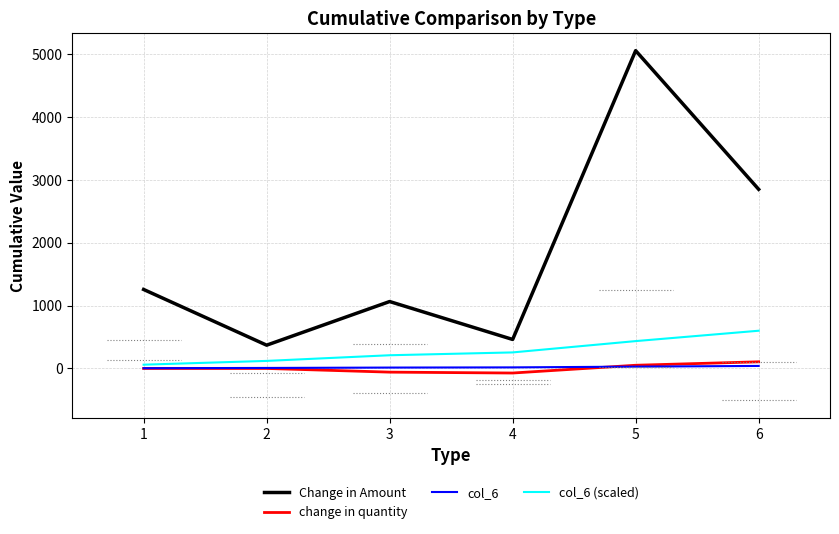

What are all the series names shown in the legend?

Change in Amount, change in quantity, col_6, col_6 (scaled)